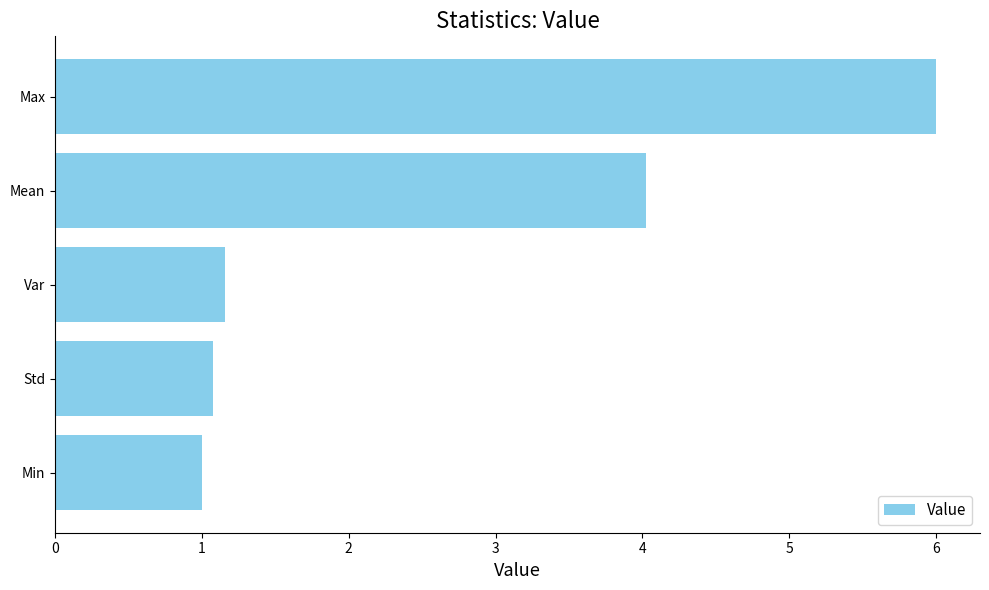

What is the average value?

2.7